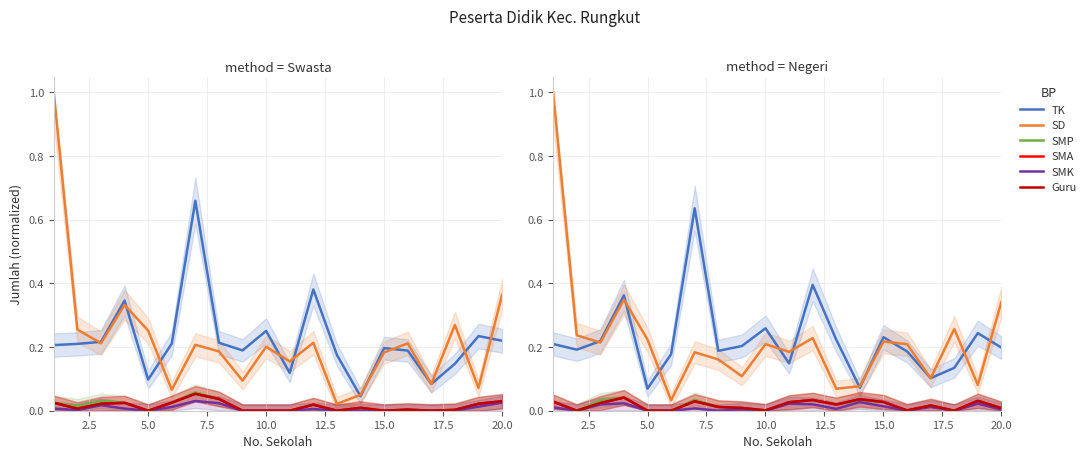

What position from the left is 13?

14